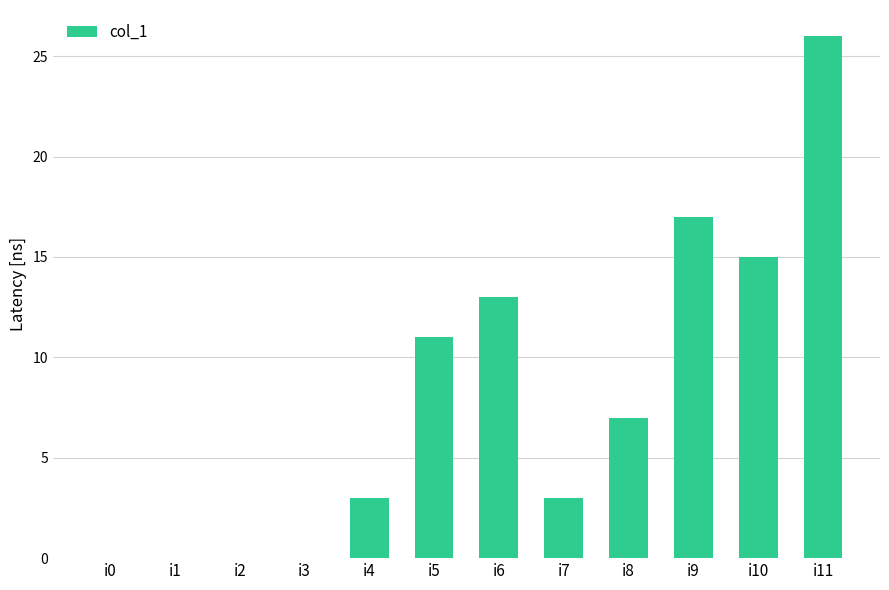

Between i6 and i8, which is larger?

i6